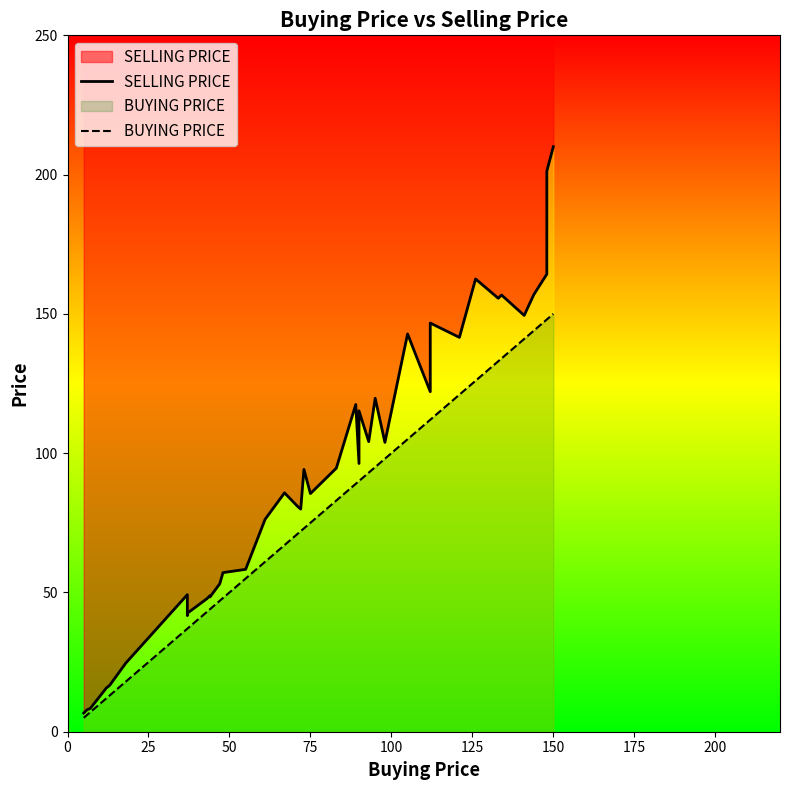

At how many categories does at least one series exceed 126?

11